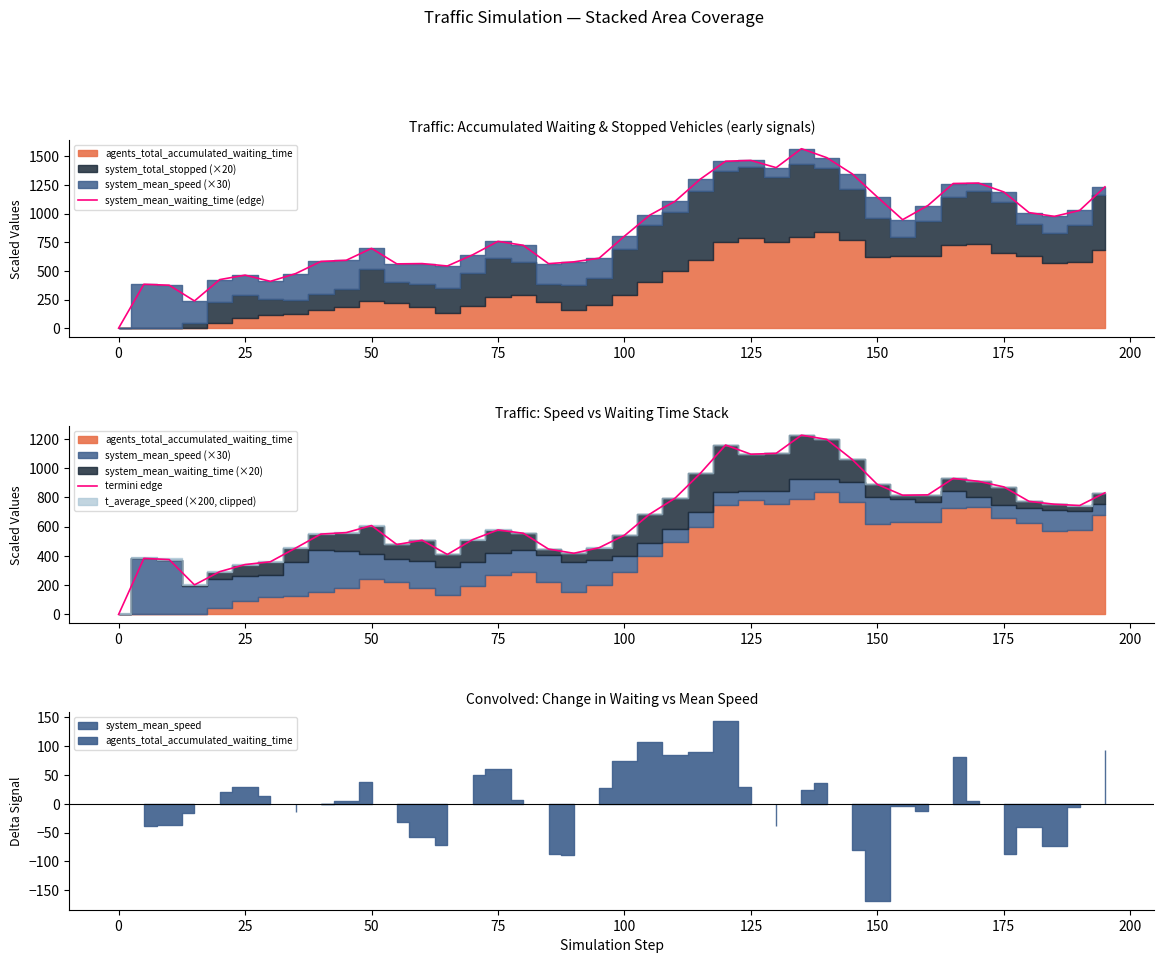

Is it true that system_mean_waiting_time (edge) equals 295.8 at 150?

False